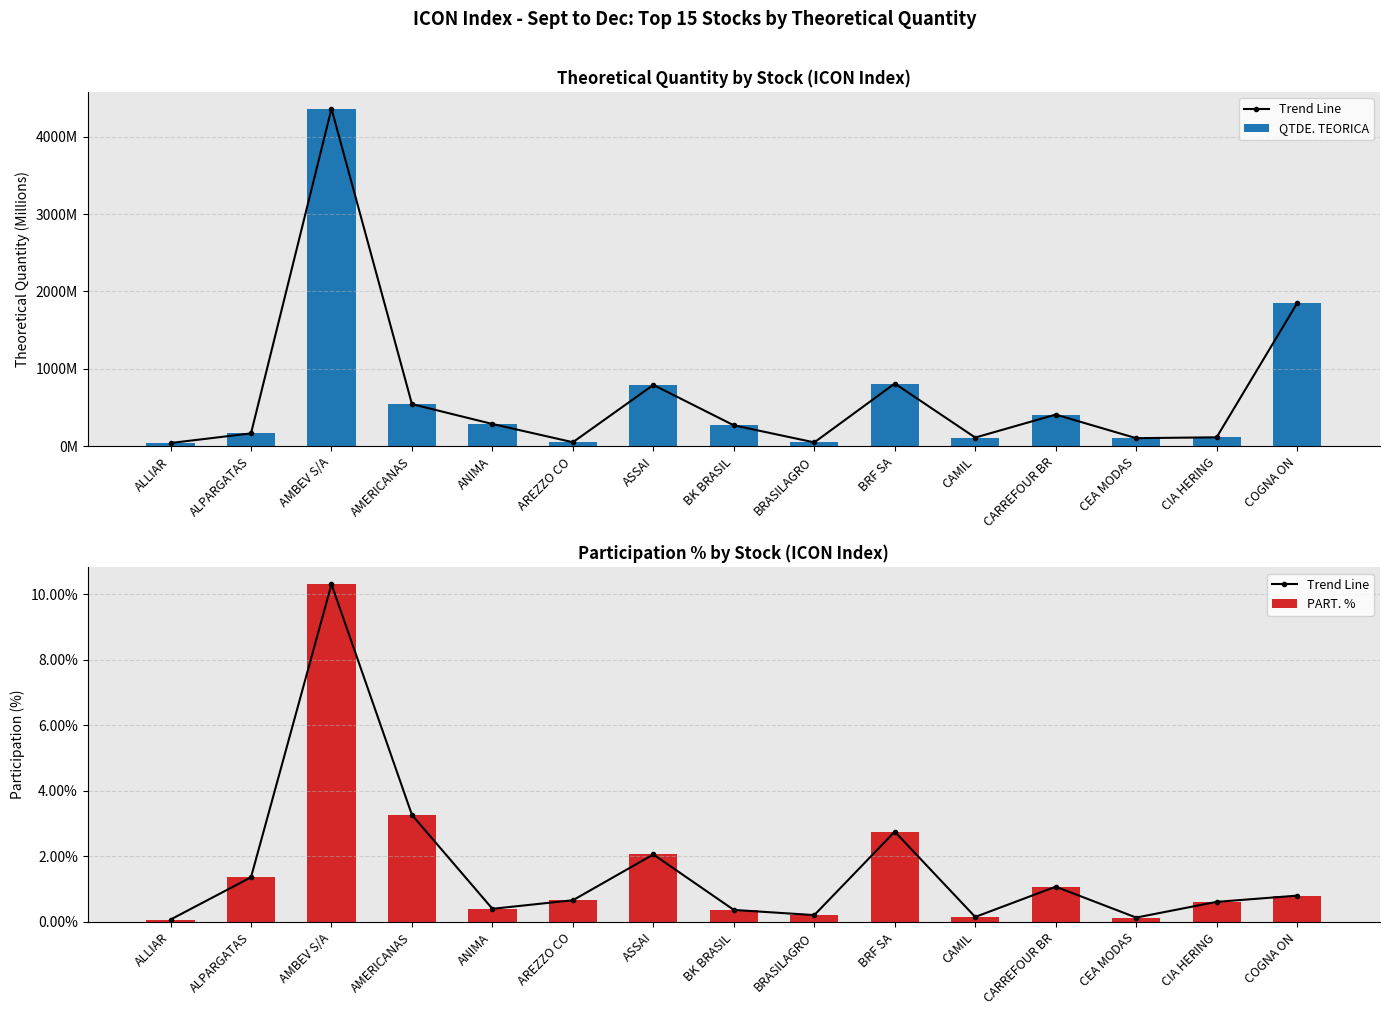

Is the value of QTDE. TEORICA at AREZZO CO greater than the value of PART. % at COGNA ON?

Yes